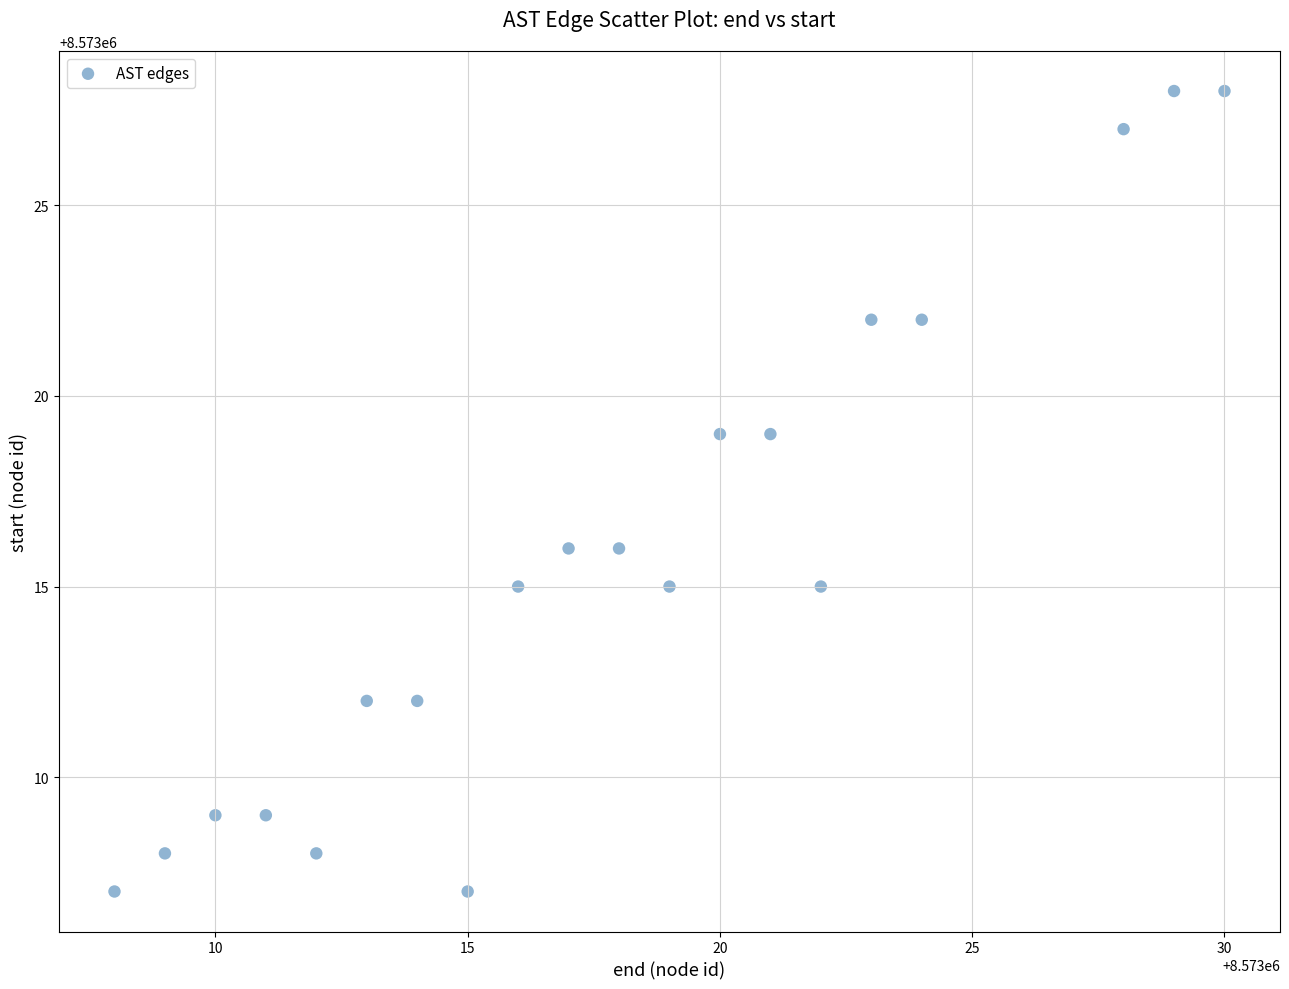

What is the range of X values (max minus min)?

22